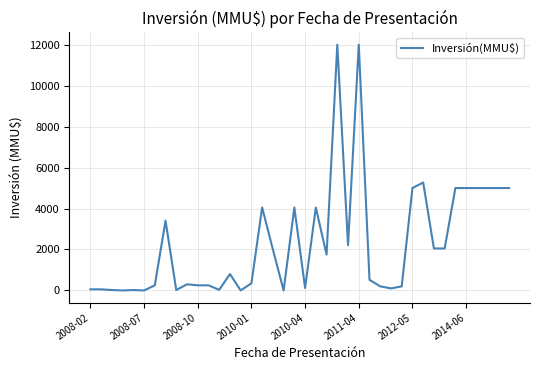

What is the difference between the maximum and minimum values?

12000